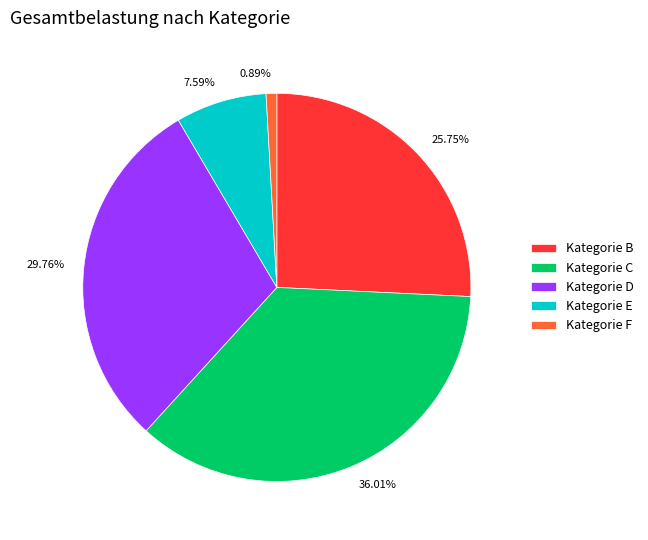

Is there any slice that represents more than half of the pie?

No